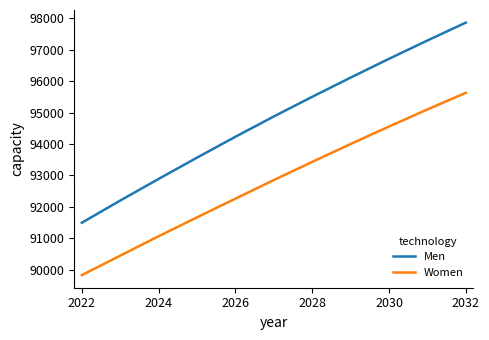

How many series are shown in this chart?

2